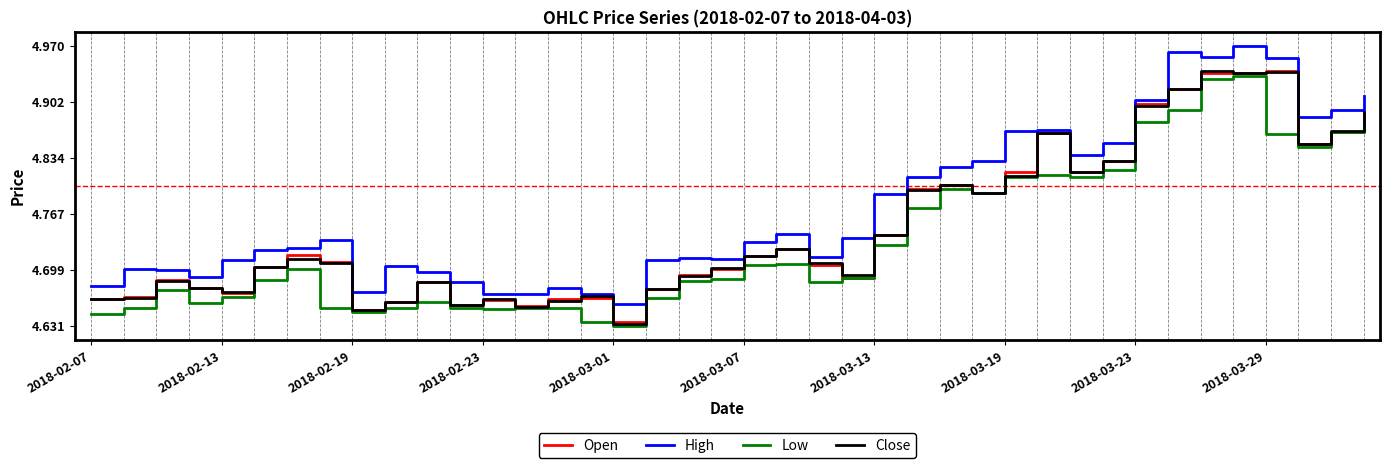

True or false: Low and High intersect in this chart.

False